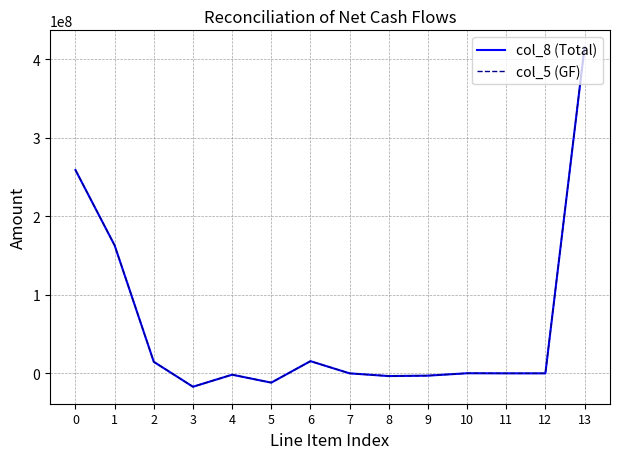

Does the chart have visible grid lines?

Yes